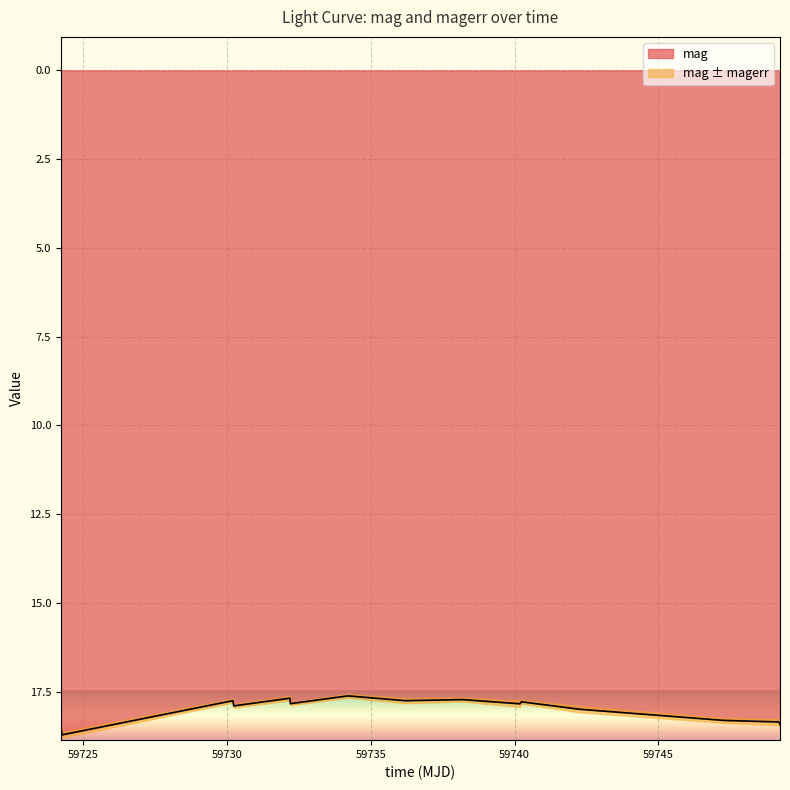

What is the sum of the values at 59749.19612269988 and 59747.283692100085?

36.7